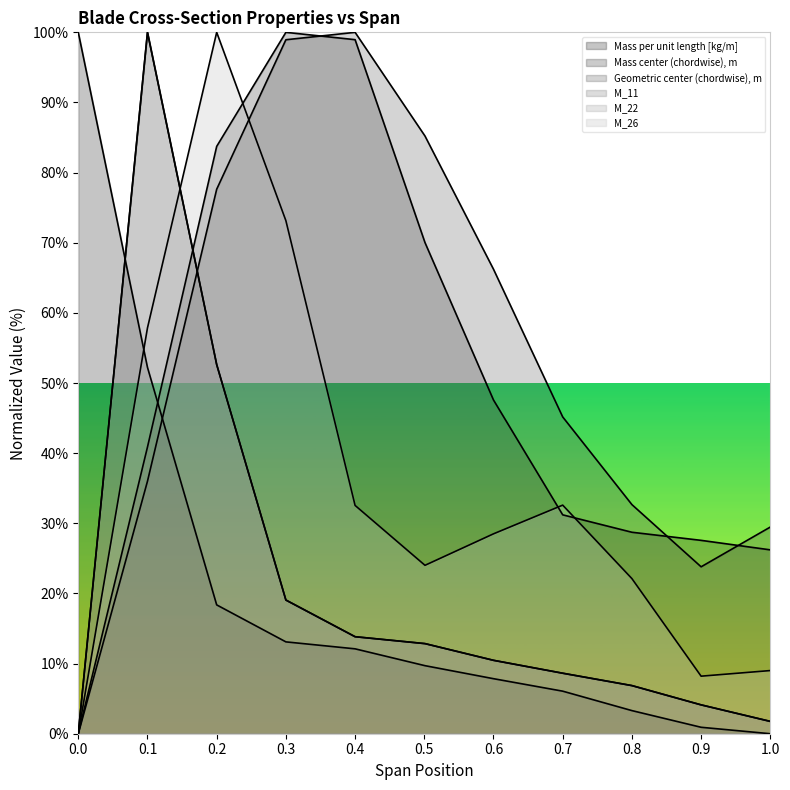

At which label does M_26 first exceed 28?

0.1